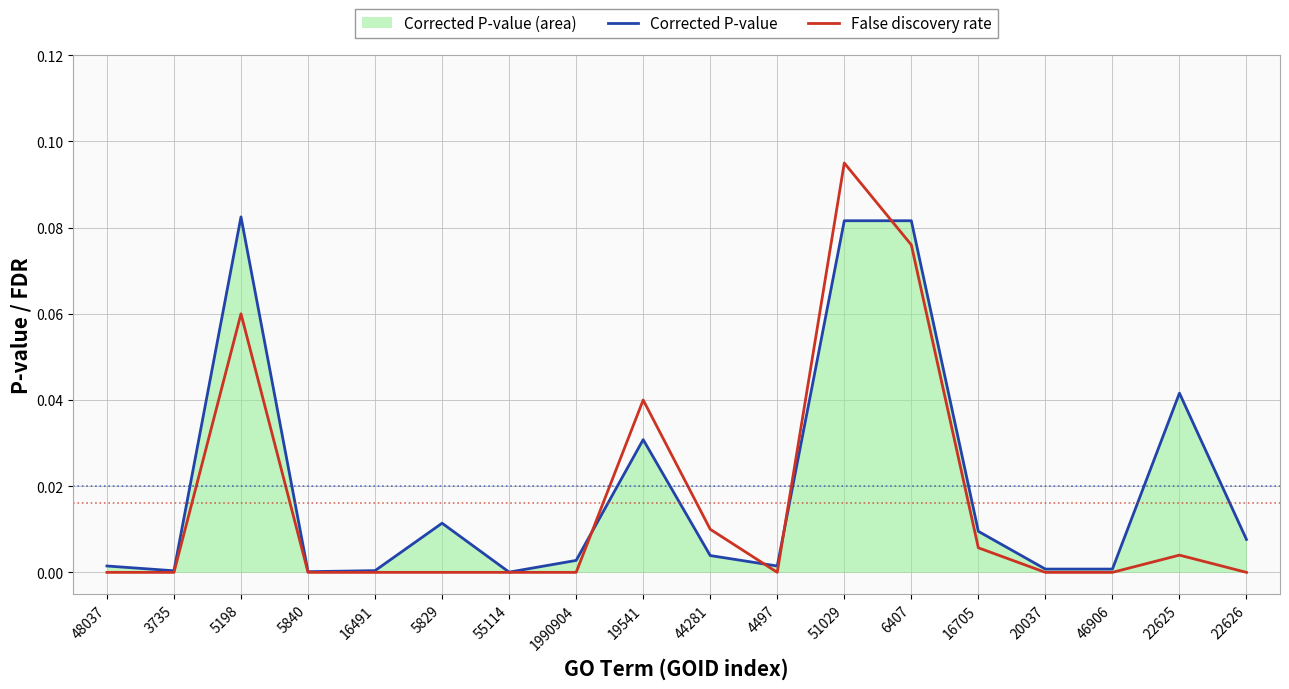

Which series has the largest total across all categories?

Corrected P-value